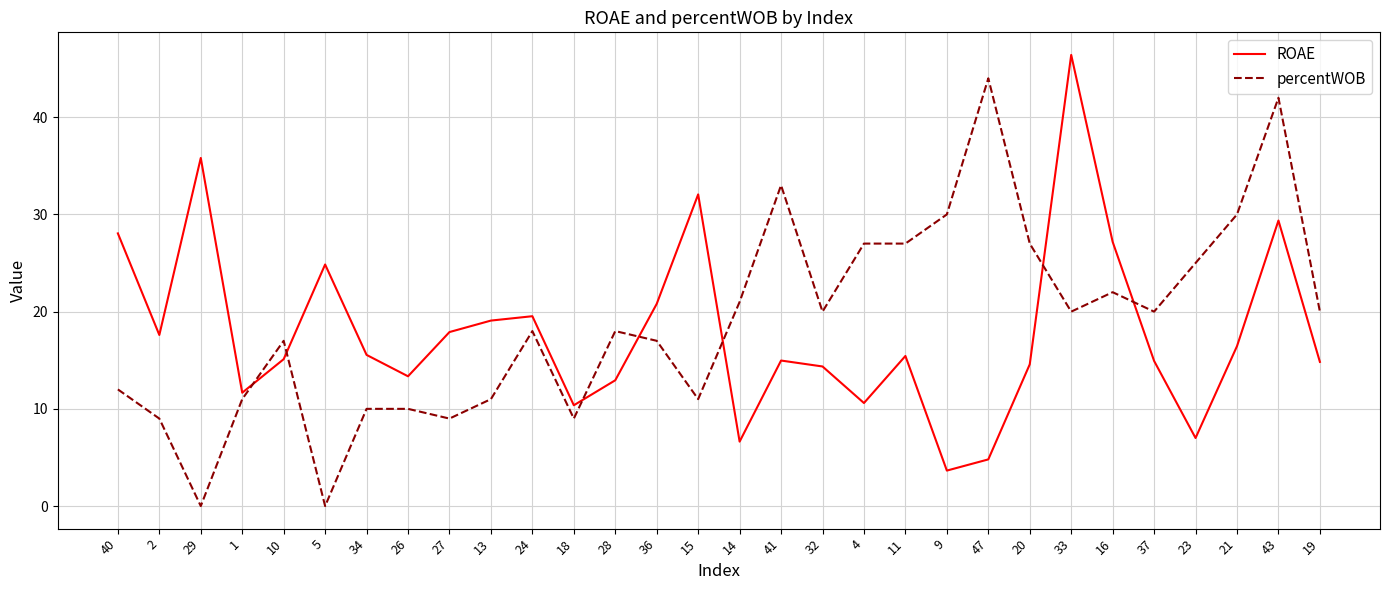

At 33, list the series in order from largest to smallest.

ROAE, percentWOB